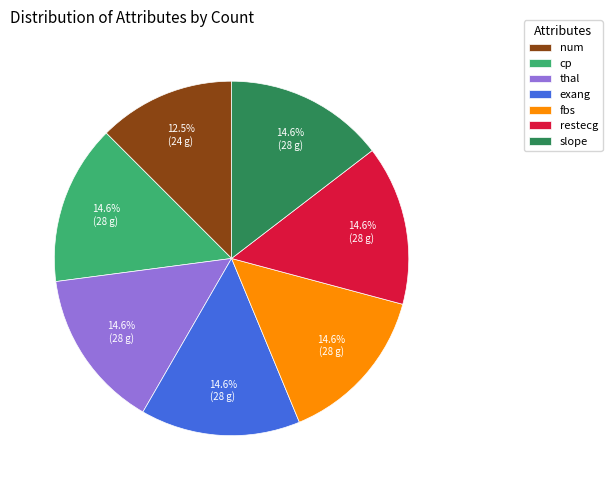

Is fbs the majority of the pie?

No